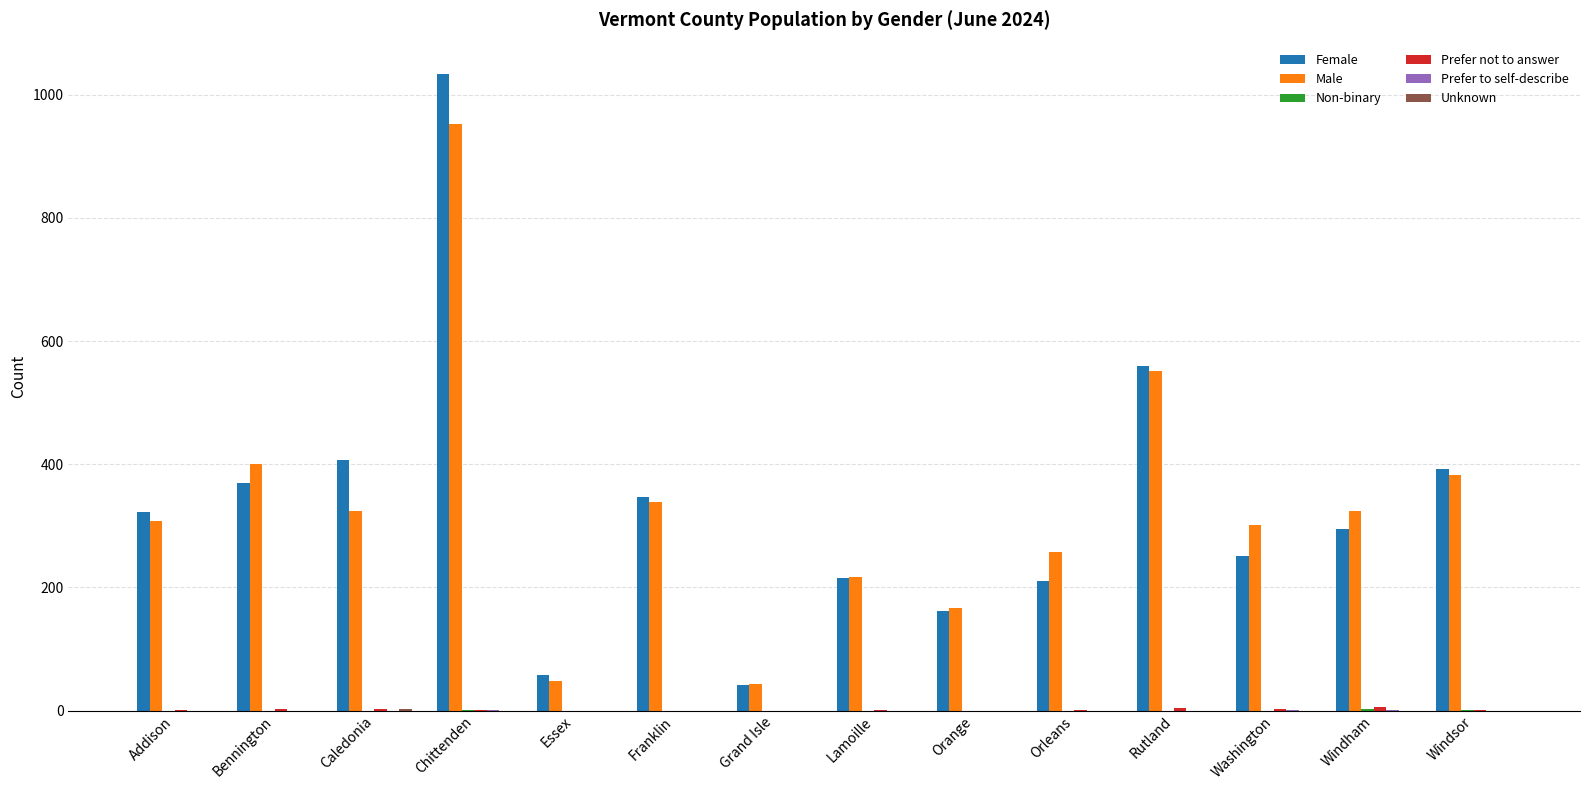

Count the number of categories in the chart.

14